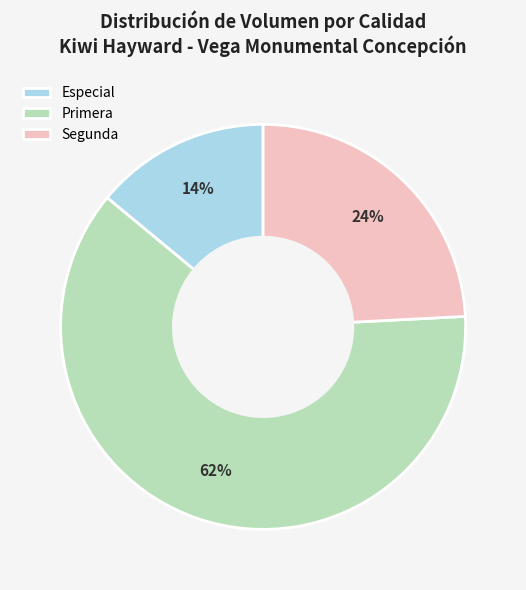

Is it true that Primera is 55% of the pie?

False